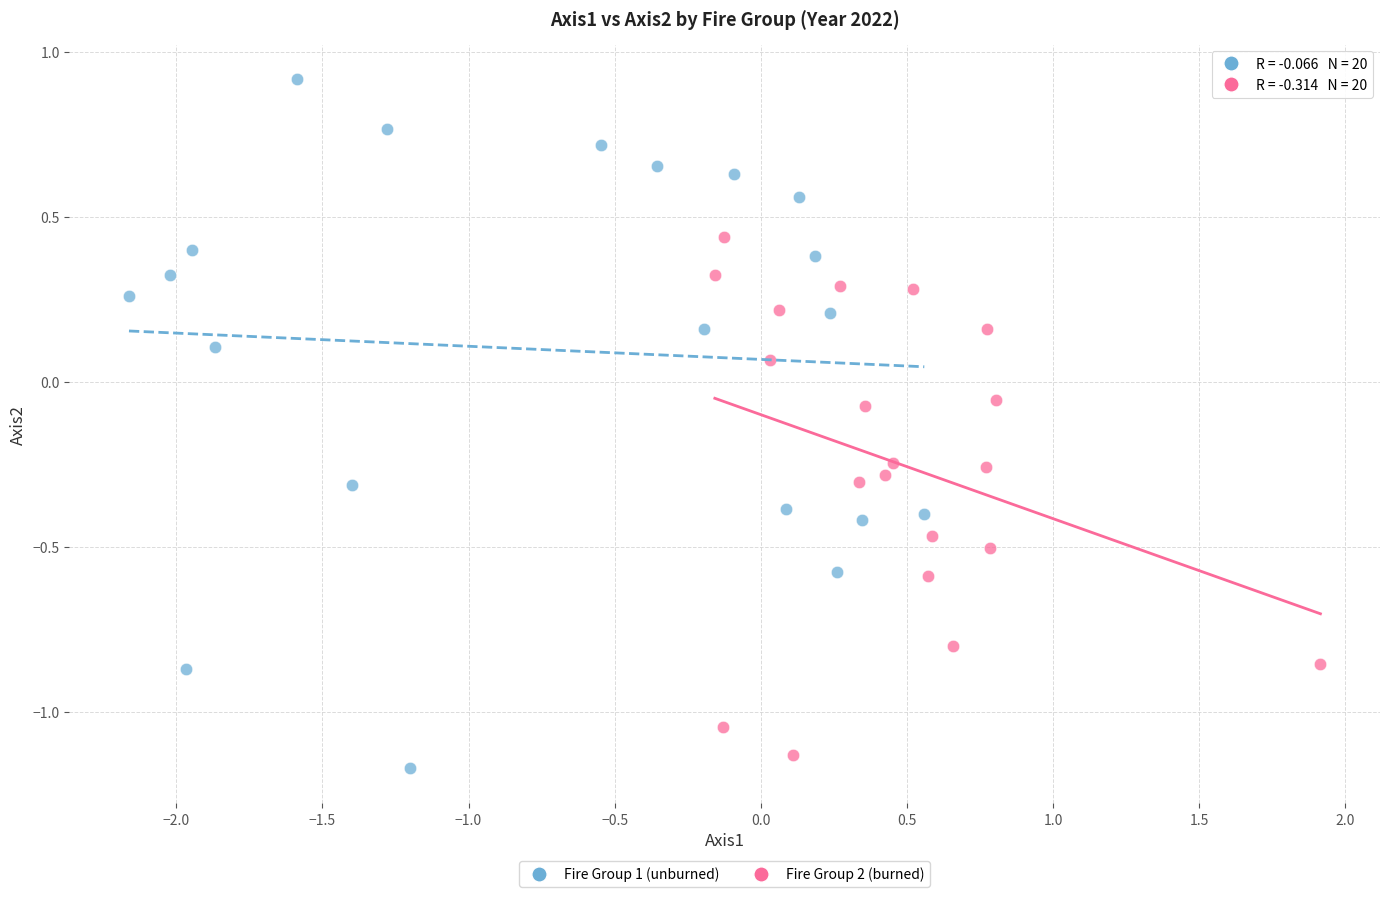

What are all the series names shown in the legend?

Fire Group 1 (unburned), Fire Group 2 (burned)